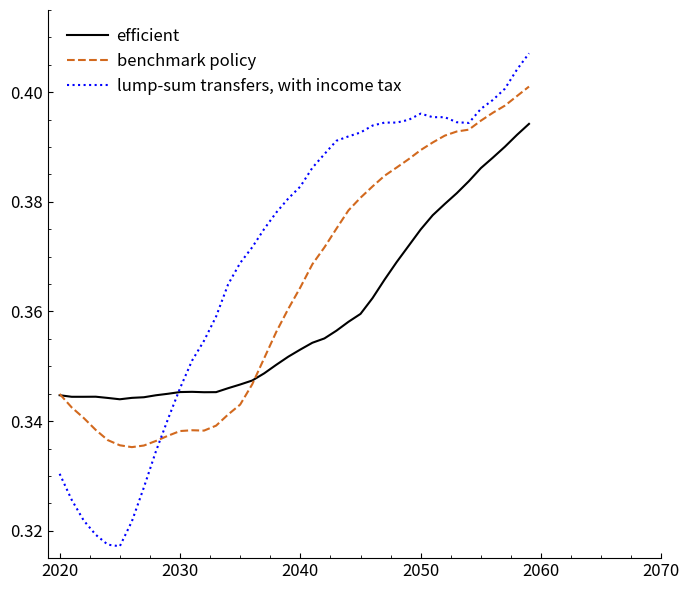

Which series ends up on top after the final intersection of lump-sum transfers, with income tax and benchmark policy?

lump-sum transfers, with income tax